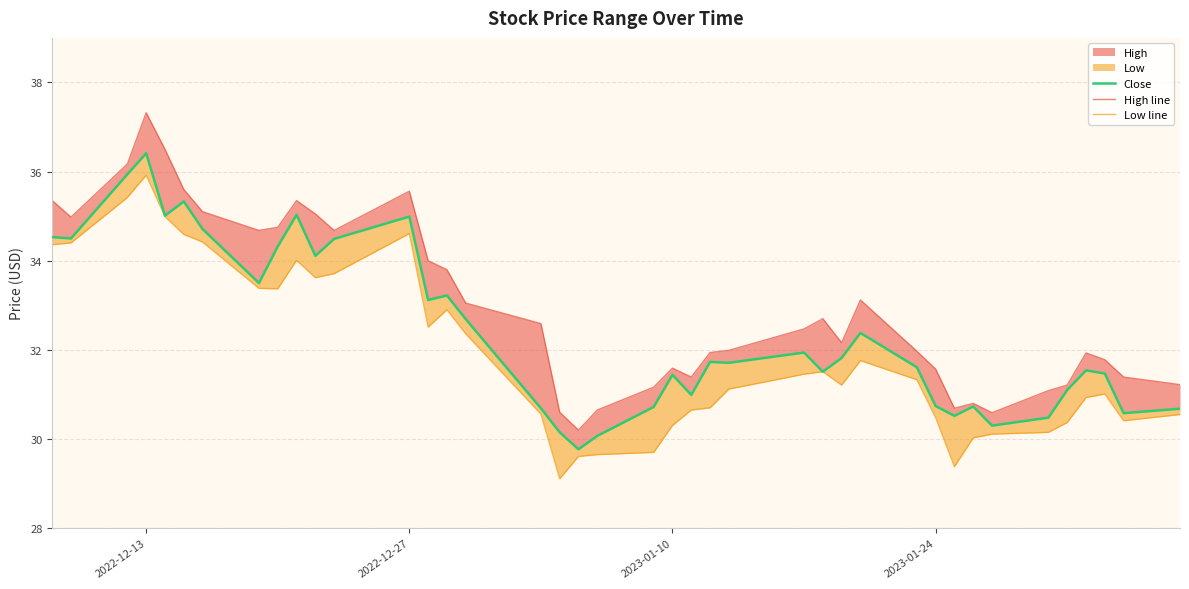

How many lines are shown in the chart?

3